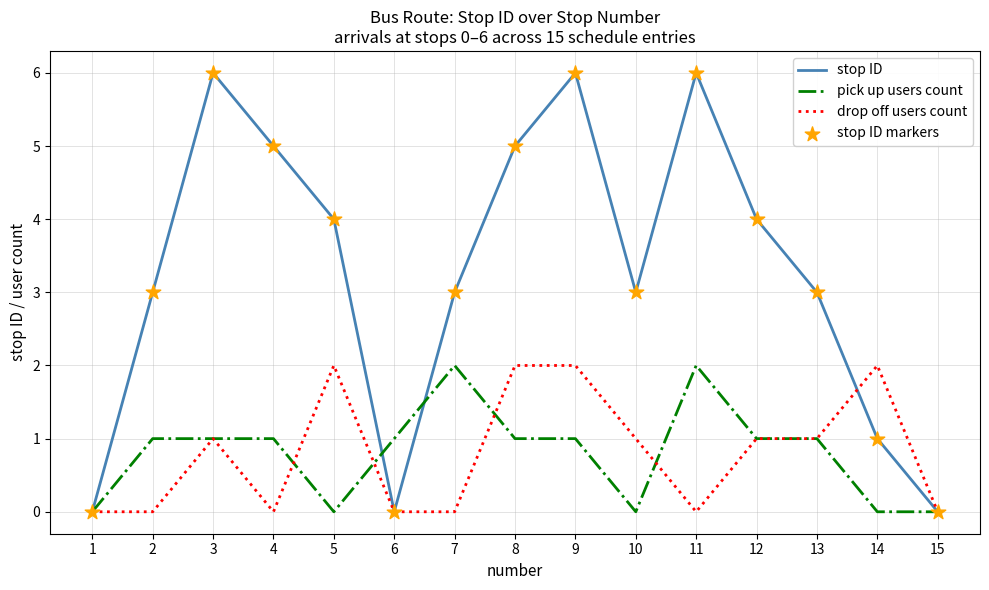

Which series has the widest spread of values?

stop ID